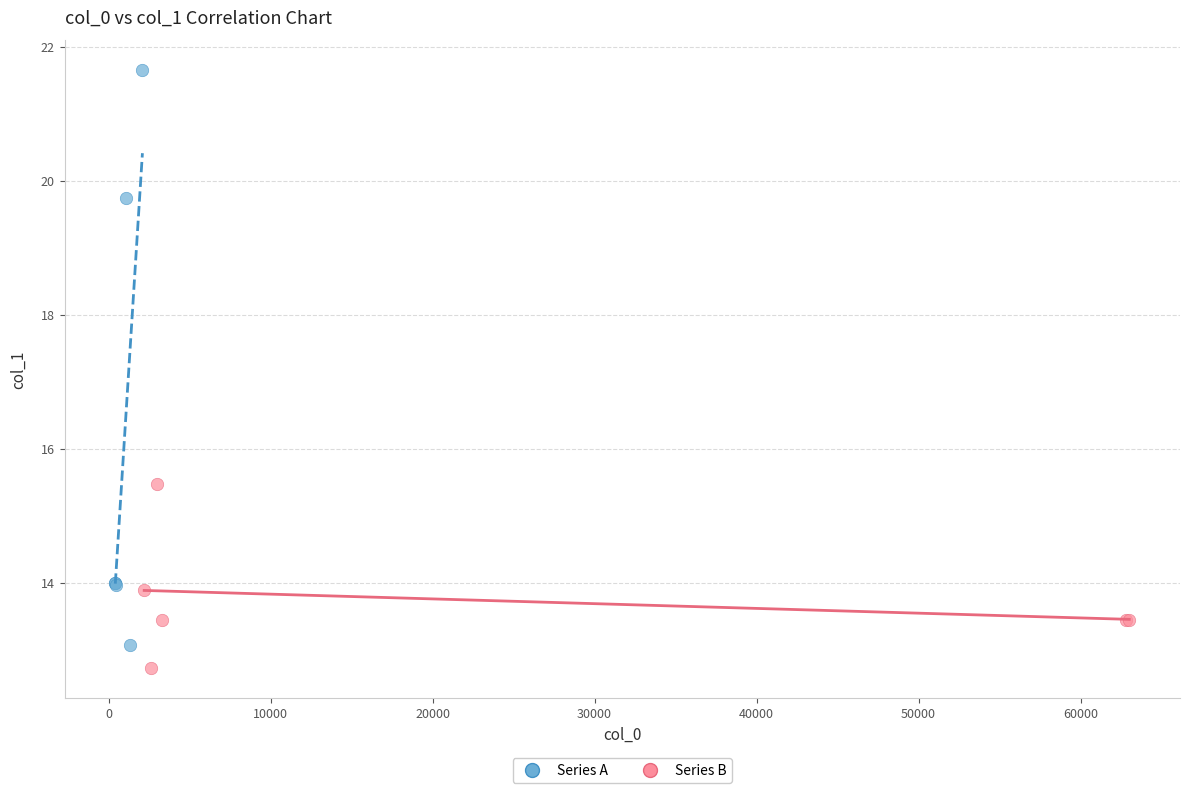

Which series reaches the minimum Y coordinate?

Series B